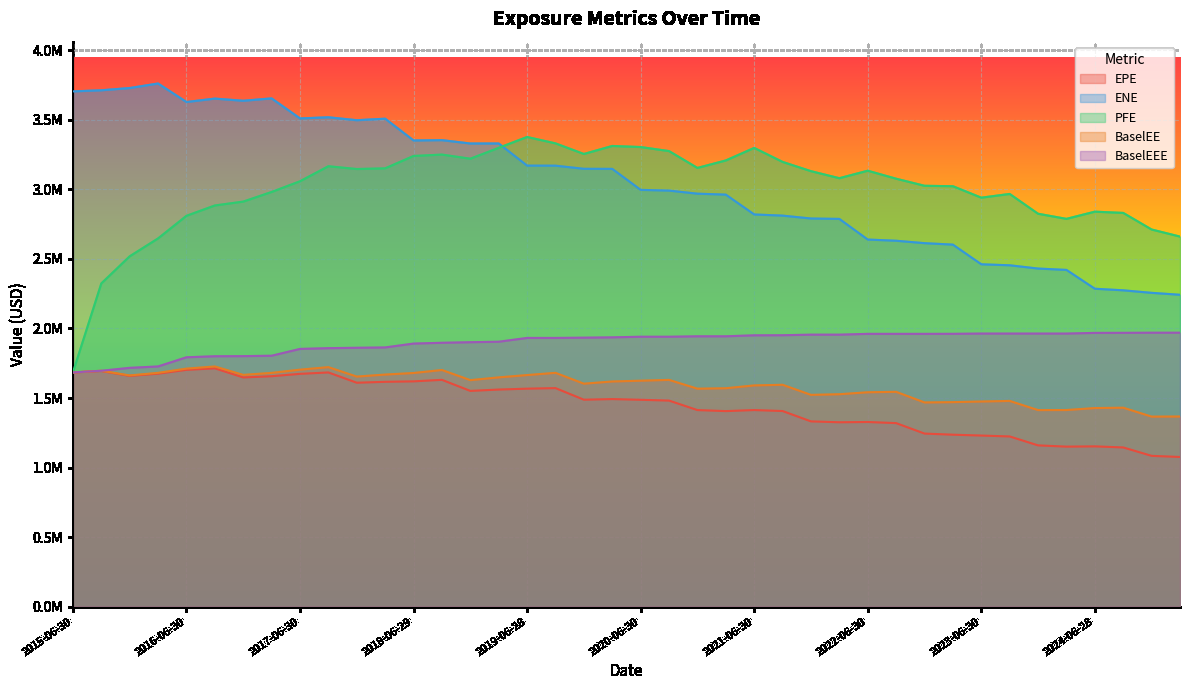

True or false: PFE has more than 2 points higher than both neighbors.

True